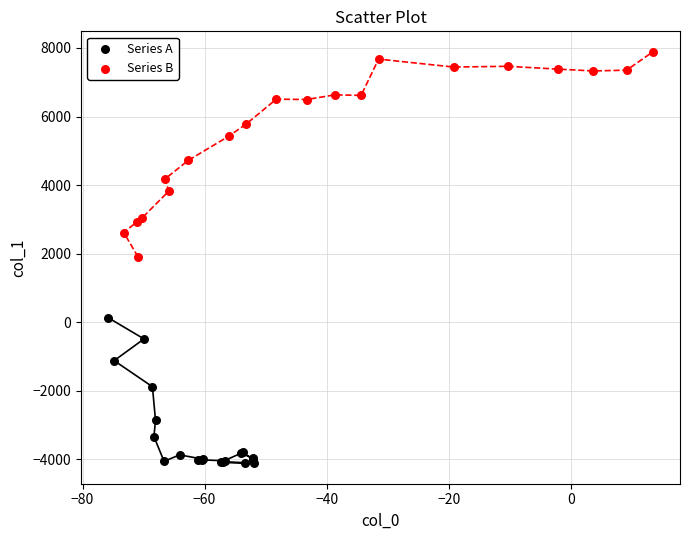

Which series has the largest Y range (max minus min)?

Series B